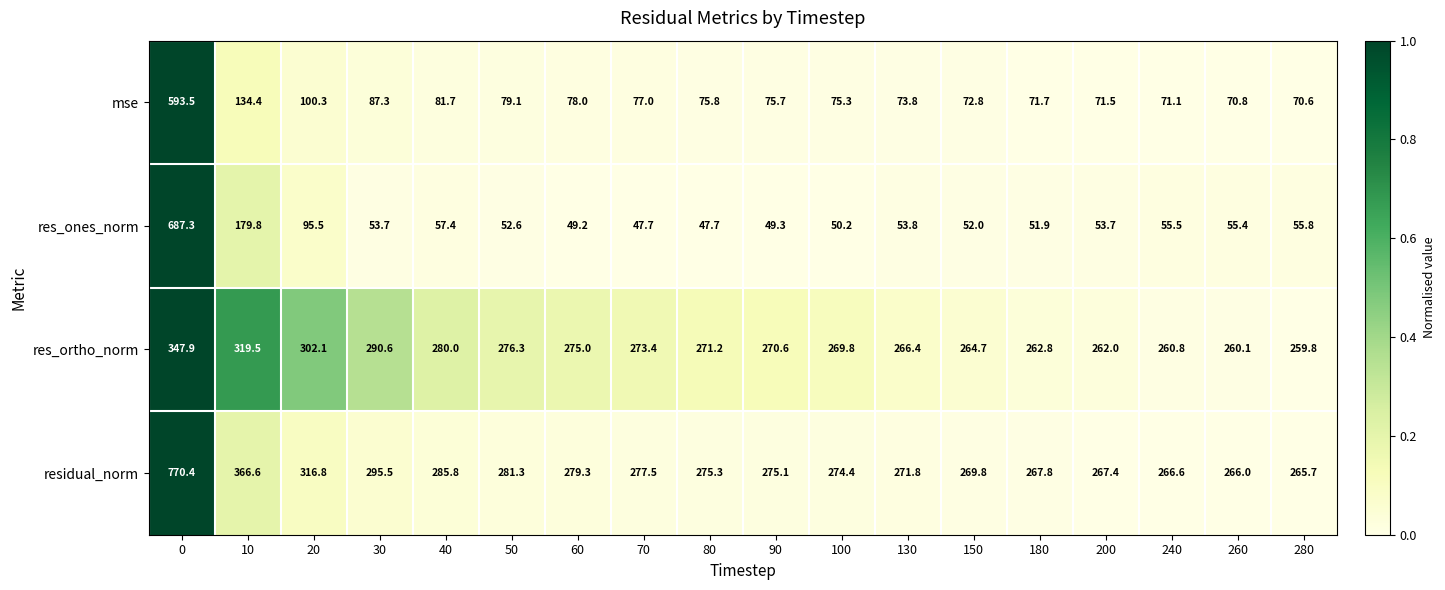

Read the res_ortho_norm value at 150.

264.7